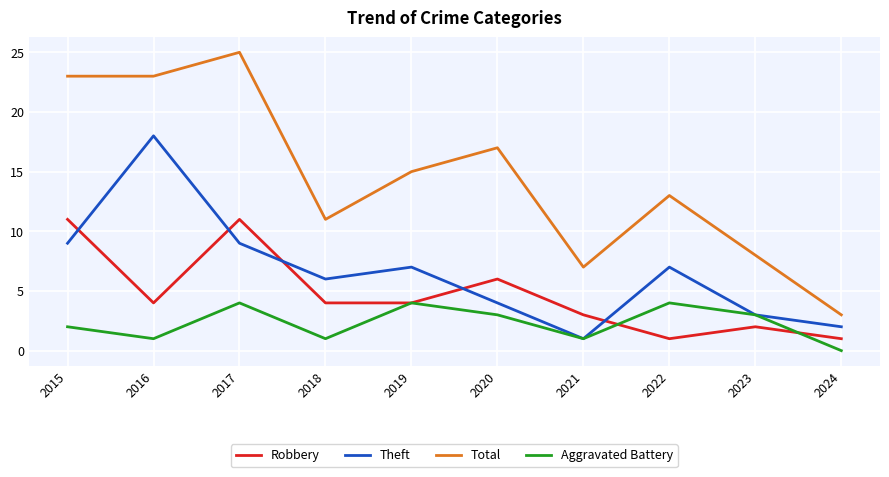

What is the sum of the Total values at 2015 and 2020?

40